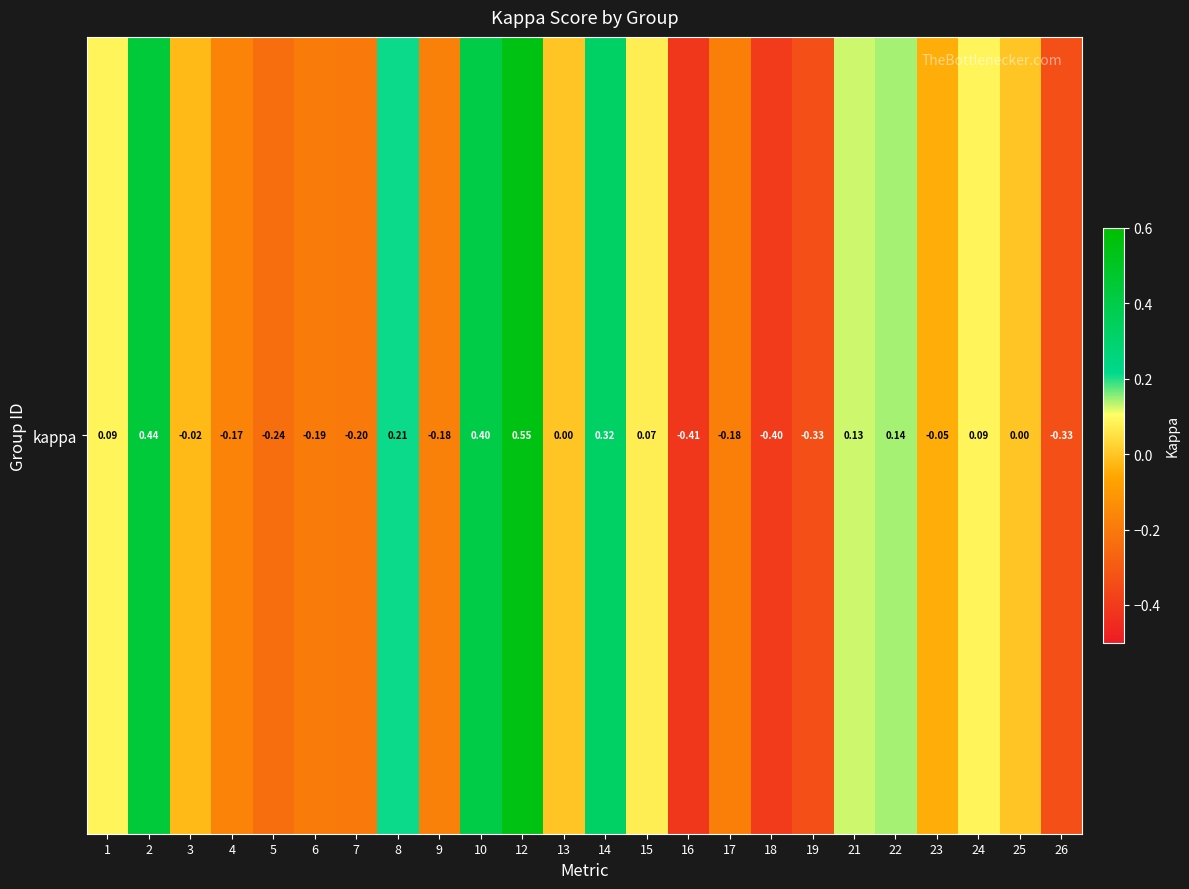

What is the difference between the maximum and minimum values?

1.0